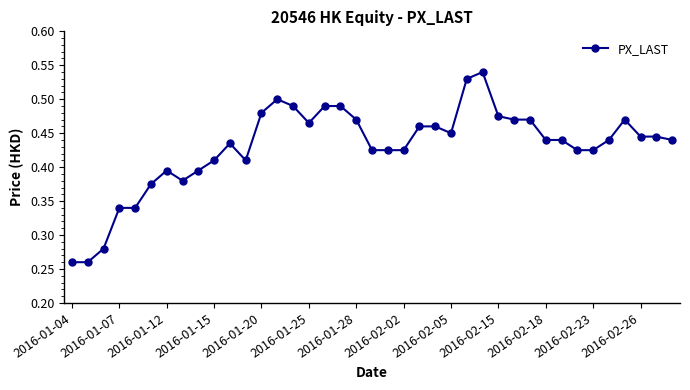

How many values are between 0 and 1?

39